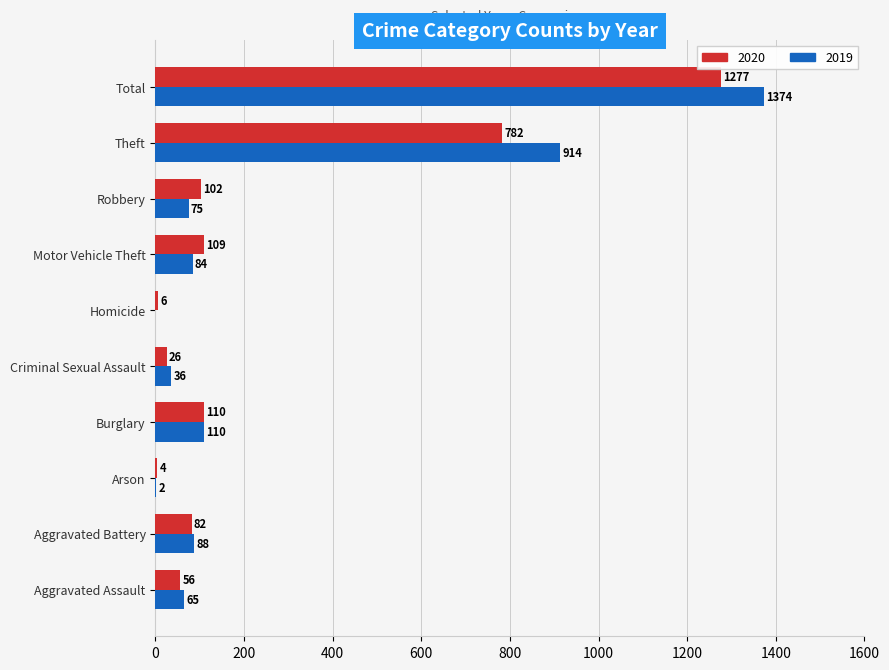

Which series changed the most between Homicide and Motor Vehicle Theft?

2020